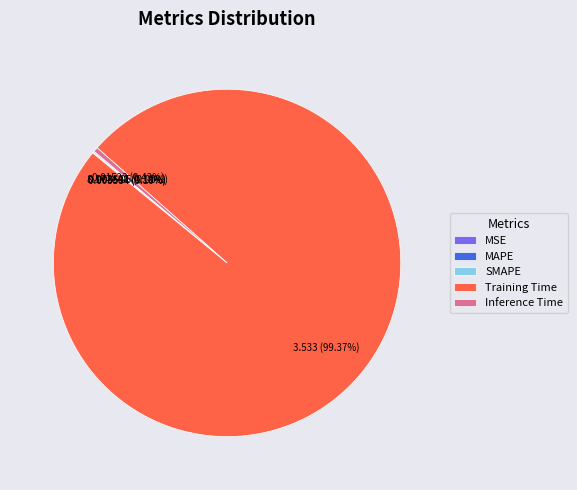

What is the largest slice in the pie chart?

Training Time